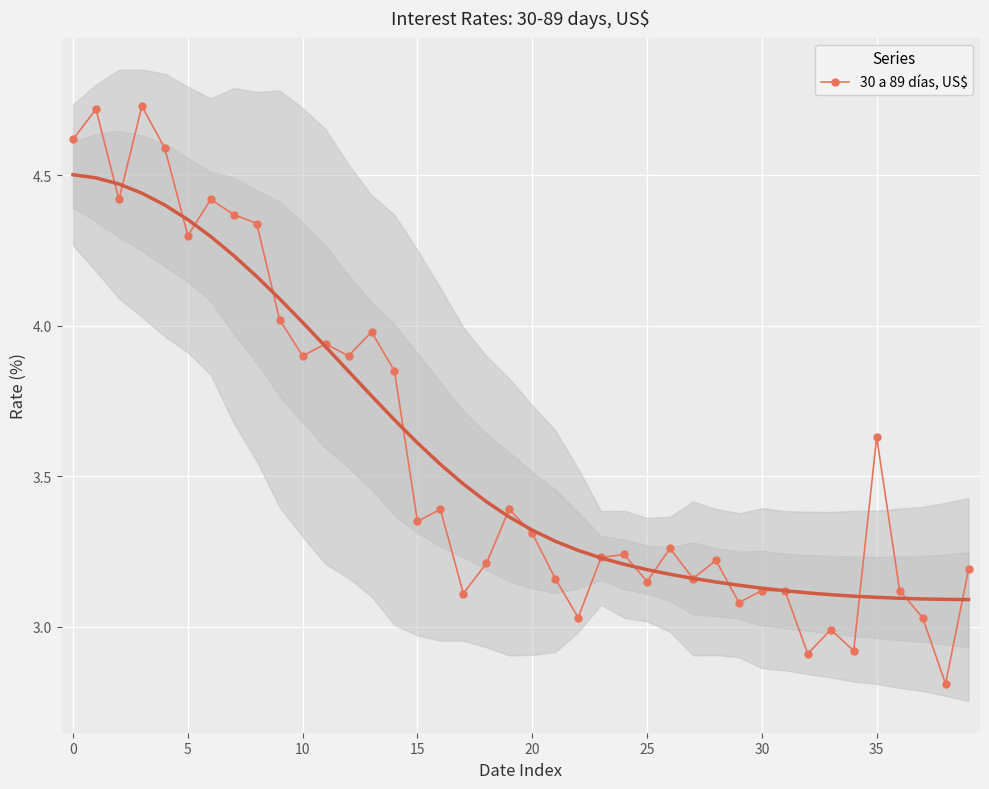

Is it true that the value at 20 is 3.3?

True